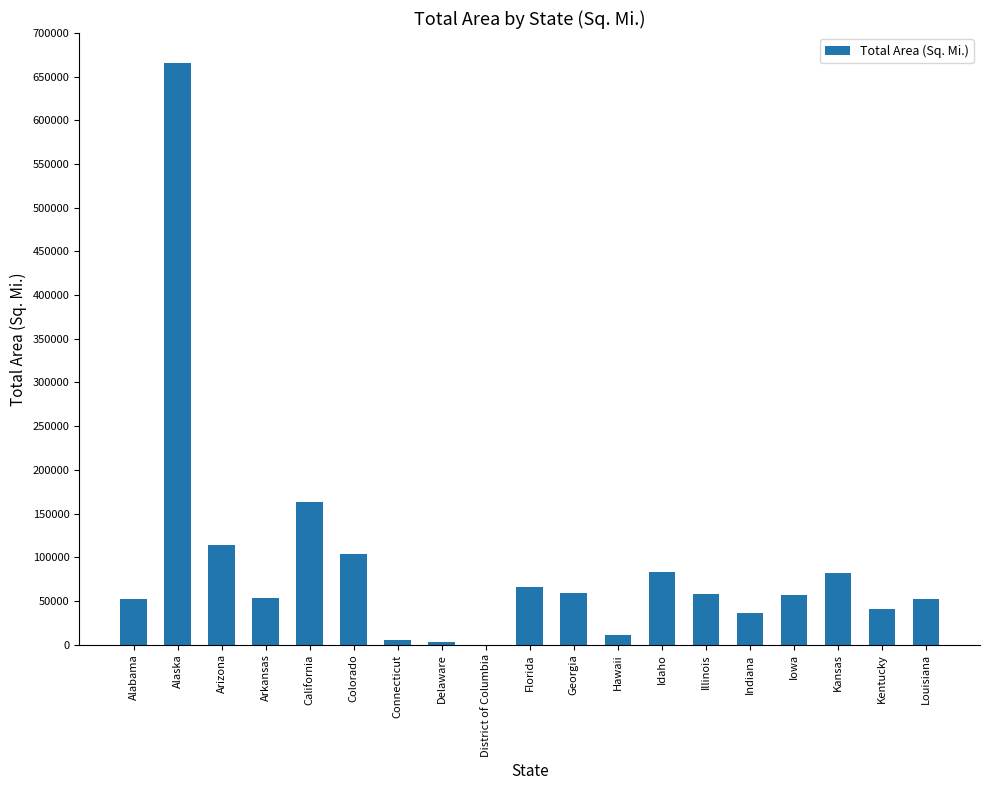

At which label is the value closest to 332726?

California